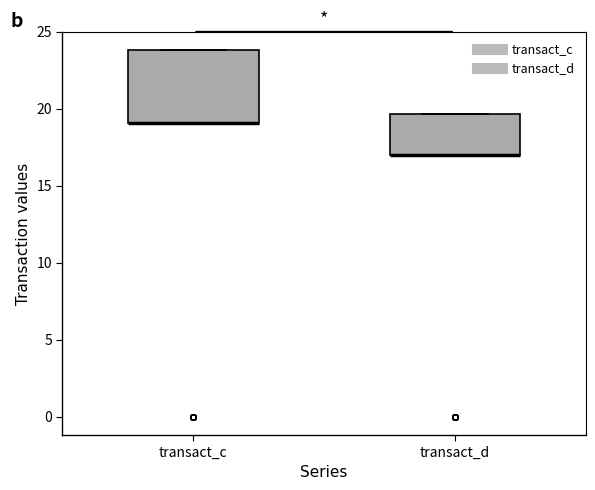

Comparing the boxes themselves (not the whiskers), which one is the tallest?

transact_c